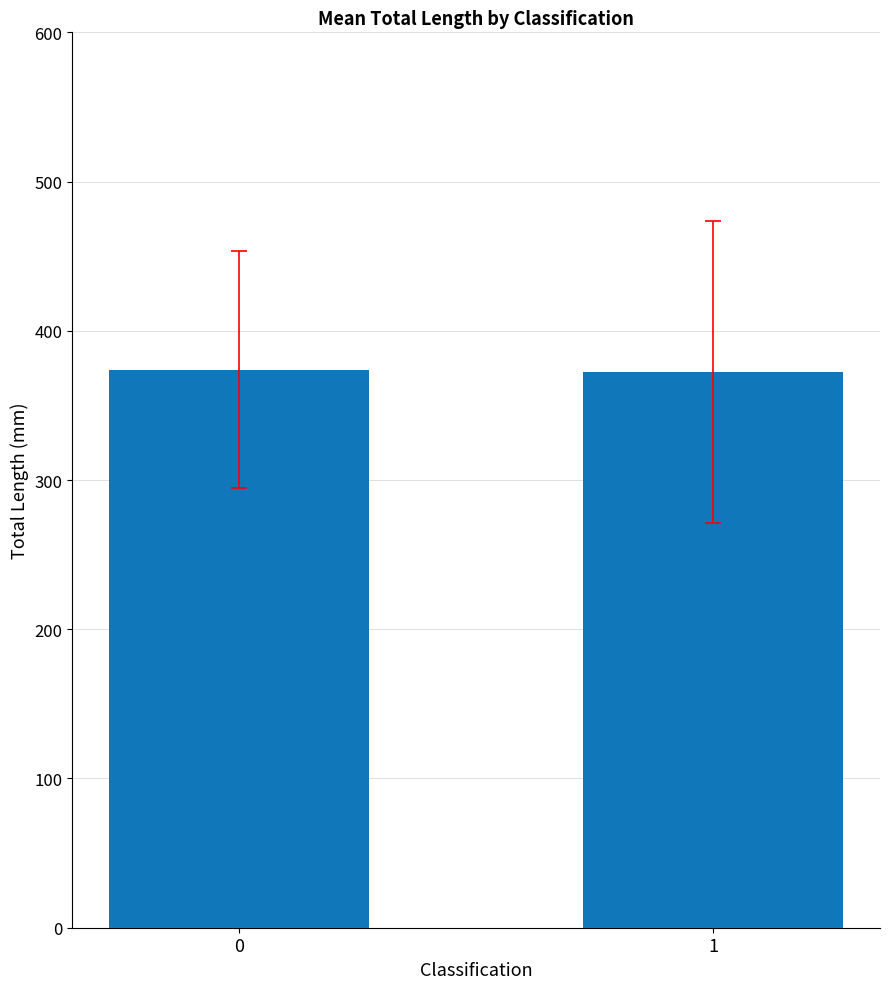

What is the greatest value displayed?

373.9